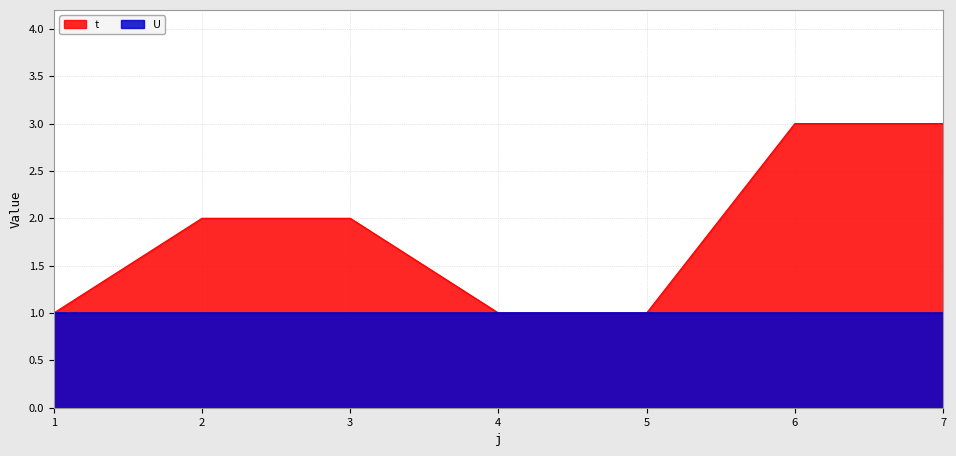

How many lines are shown in the chart?

2